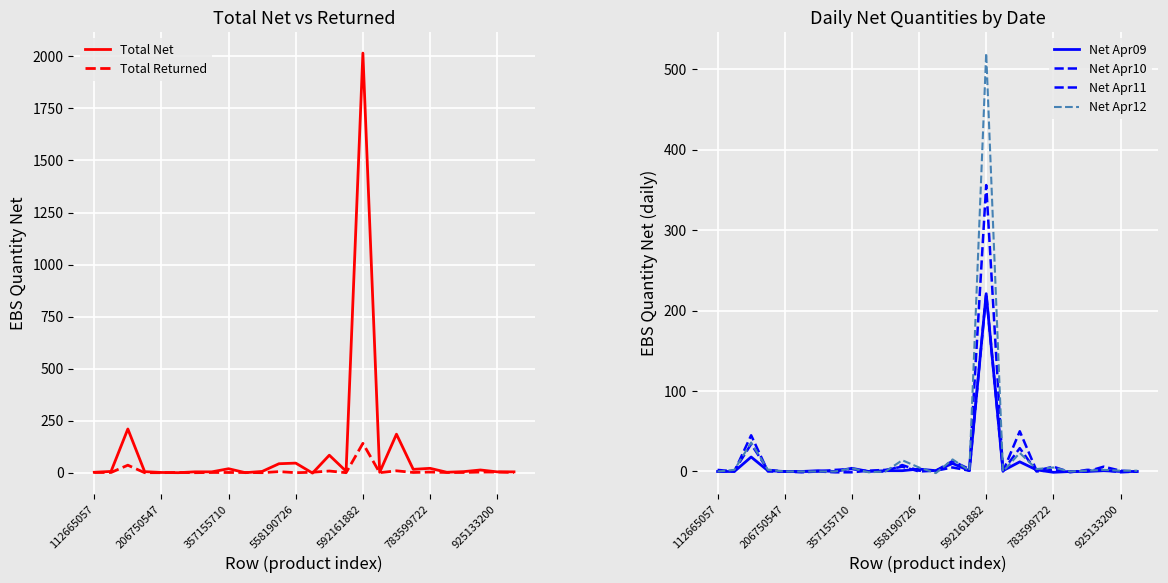

What is the difference between the second highest and second lowest values in the Net Apr11 series?

51